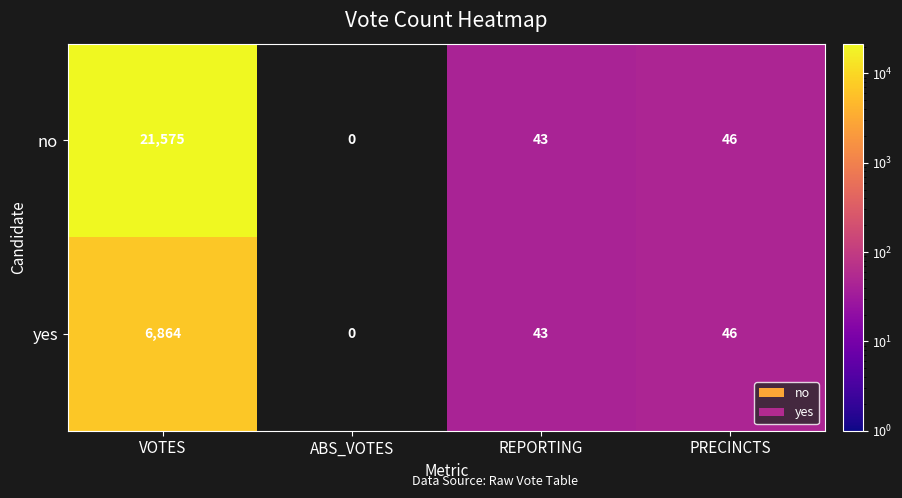

At which category does the chart reach its minimum across all series?

ABS_VOTES